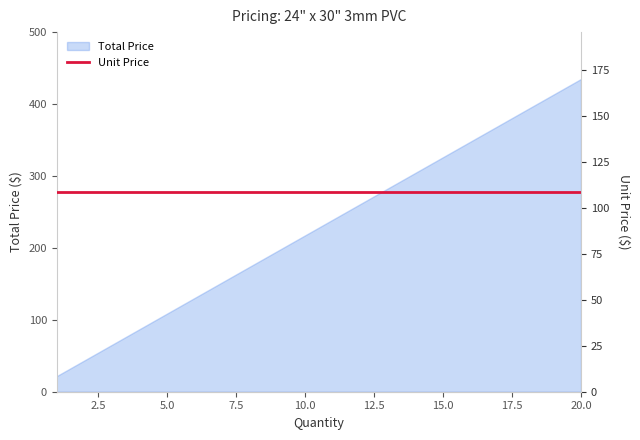

Rank the categories by value from lowest to highest.

1, 2, 3, 4, 5, 6, 7, 8, 9, 10, 11, 12, 13, 14, 15, 16, 17, 18, 19, 20